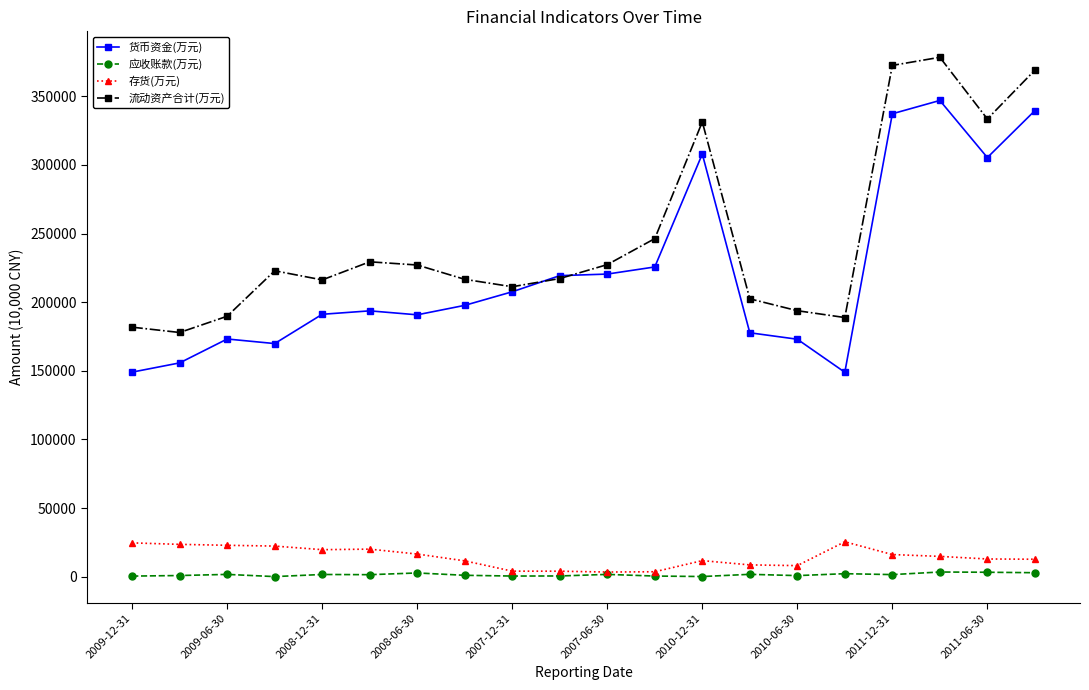

Which series has the largest total across all categories?

流动资产合计(万元)